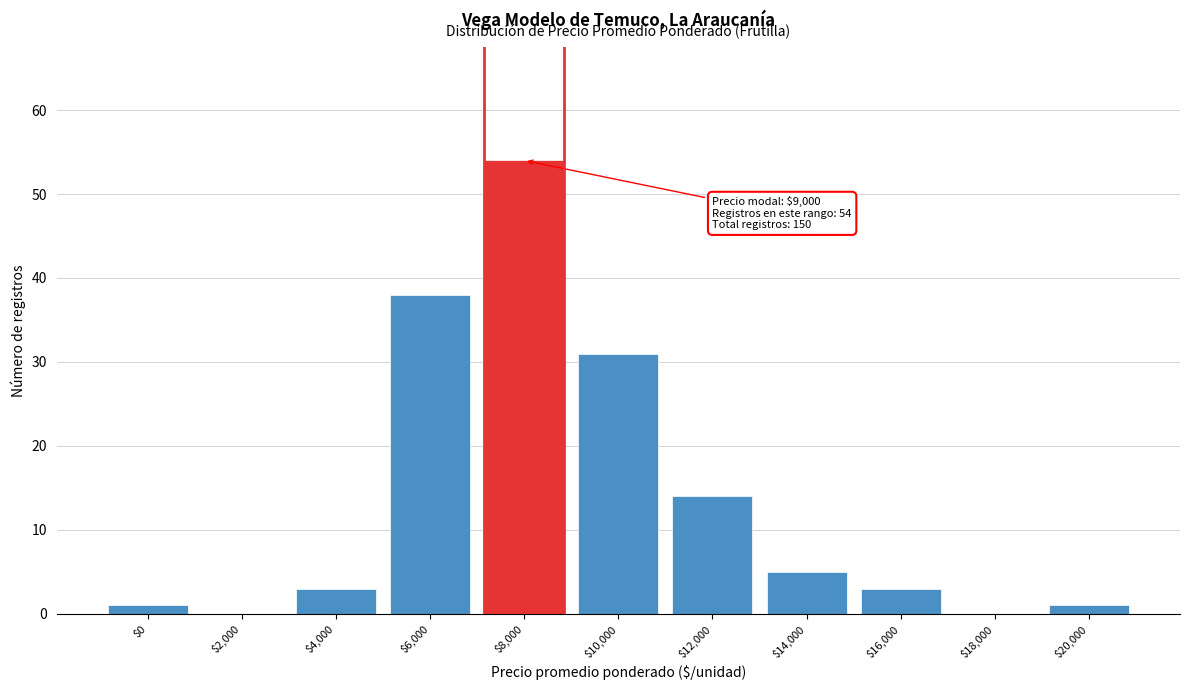

What is the sum of all values?

150